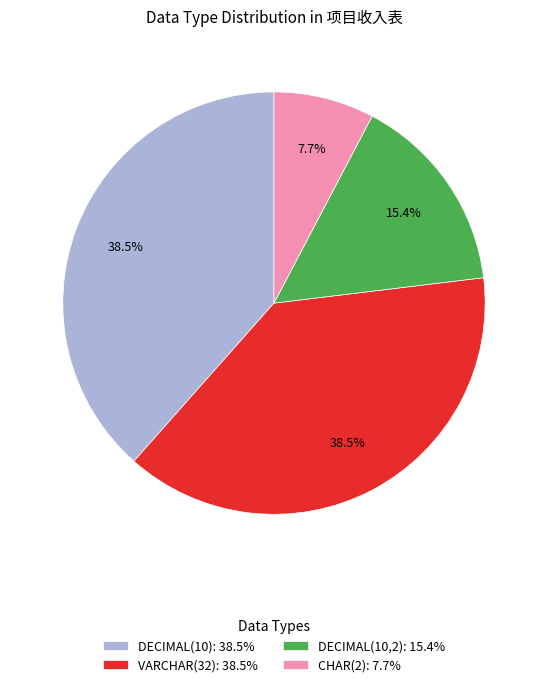

Between VARCHAR(32): 38.5% and DECIMAL(10,2): 15.4%, which is larger?

VARCHAR(32): 38.5%